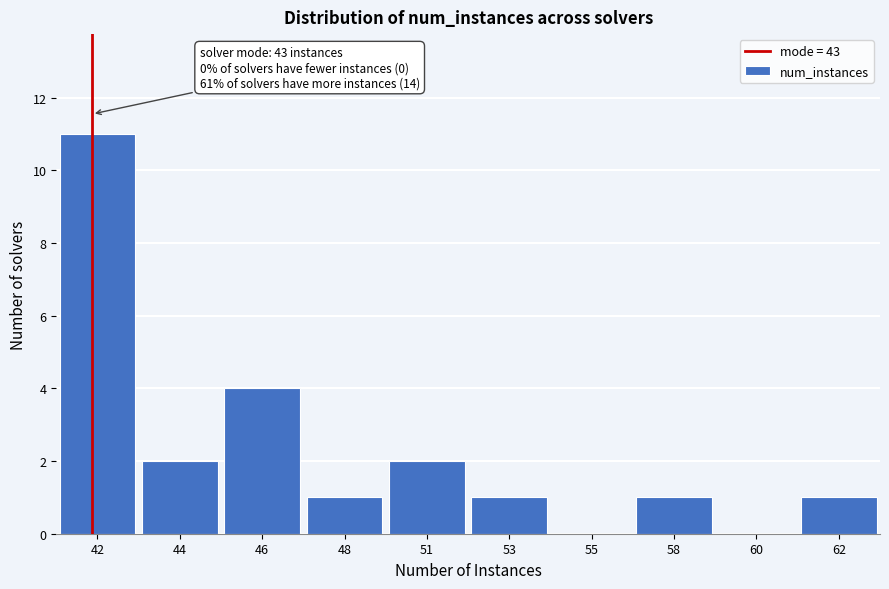

Reading left to right, extract all data points from this chart.

42=11	44=2	46=4	48=1	51=2	53=1	55=0	58=1	60=0	62=1